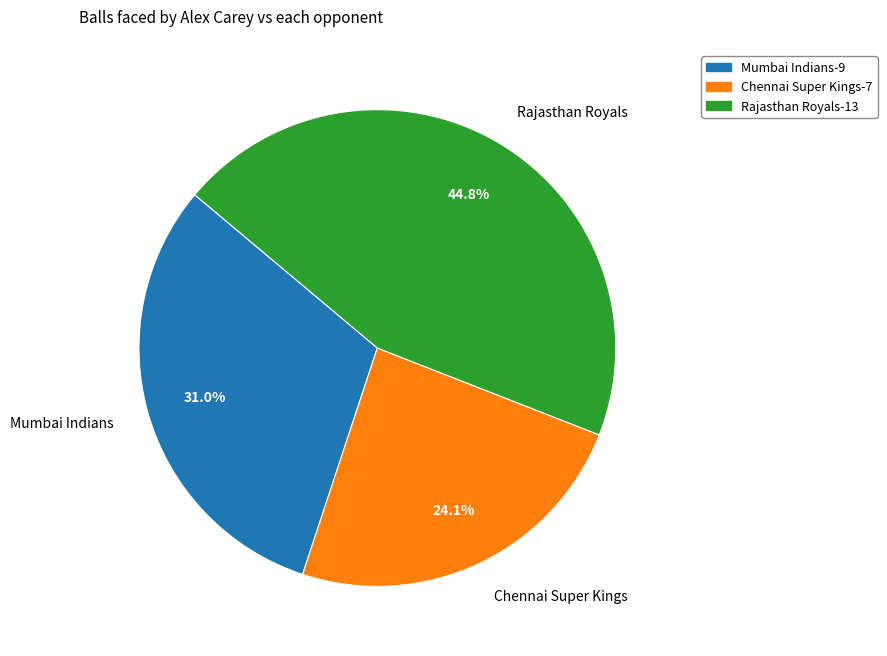

Does any single category account for the majority?

No